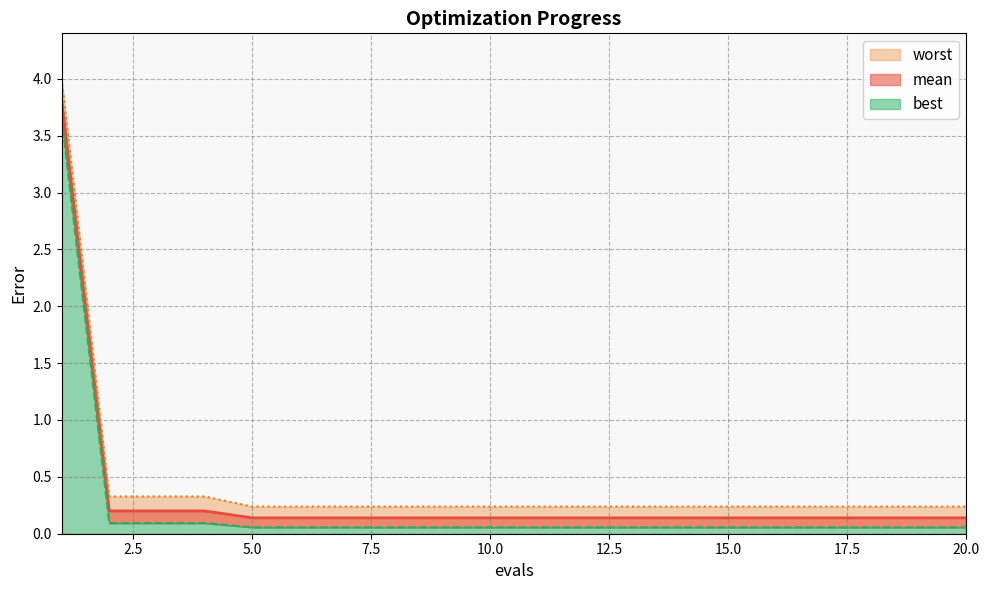

True or false: mean has more than 1 interior local peaks.

False